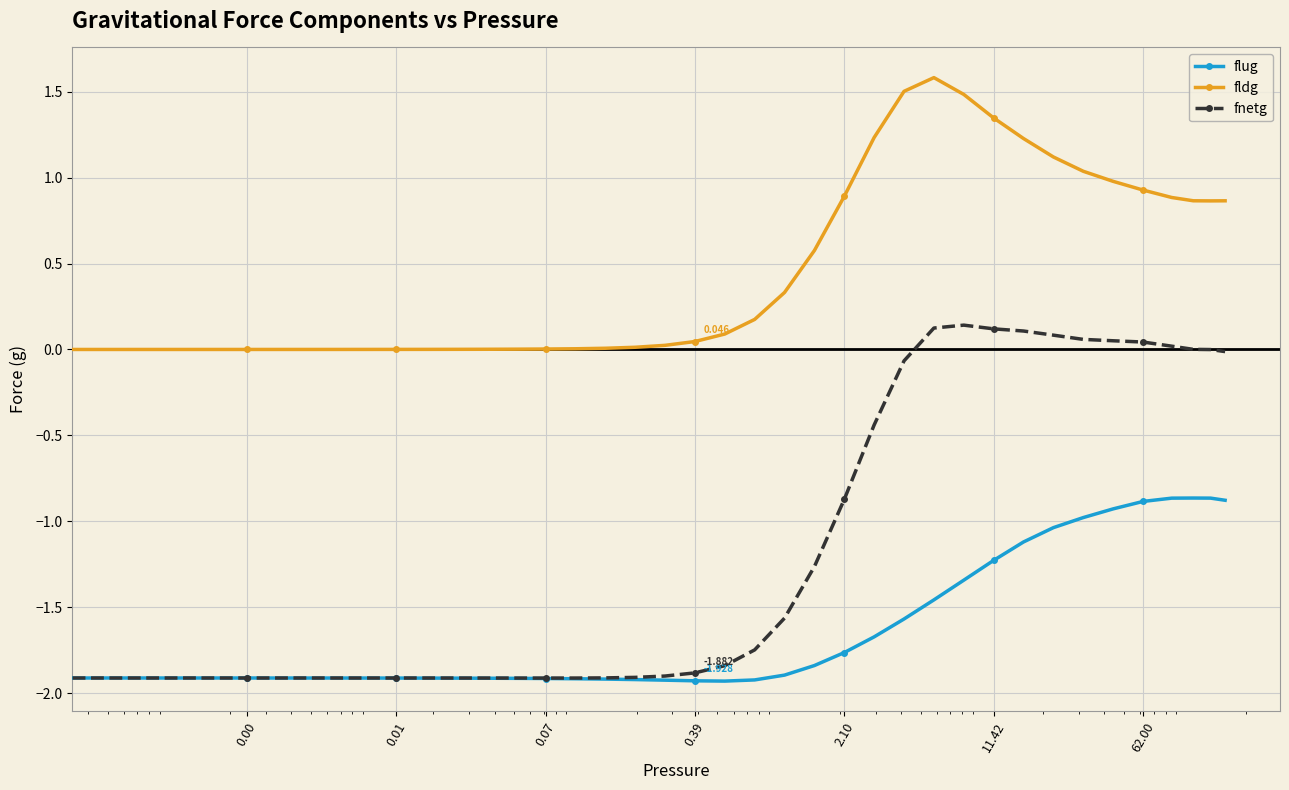

Which series has the widest spread of values?

fnetg